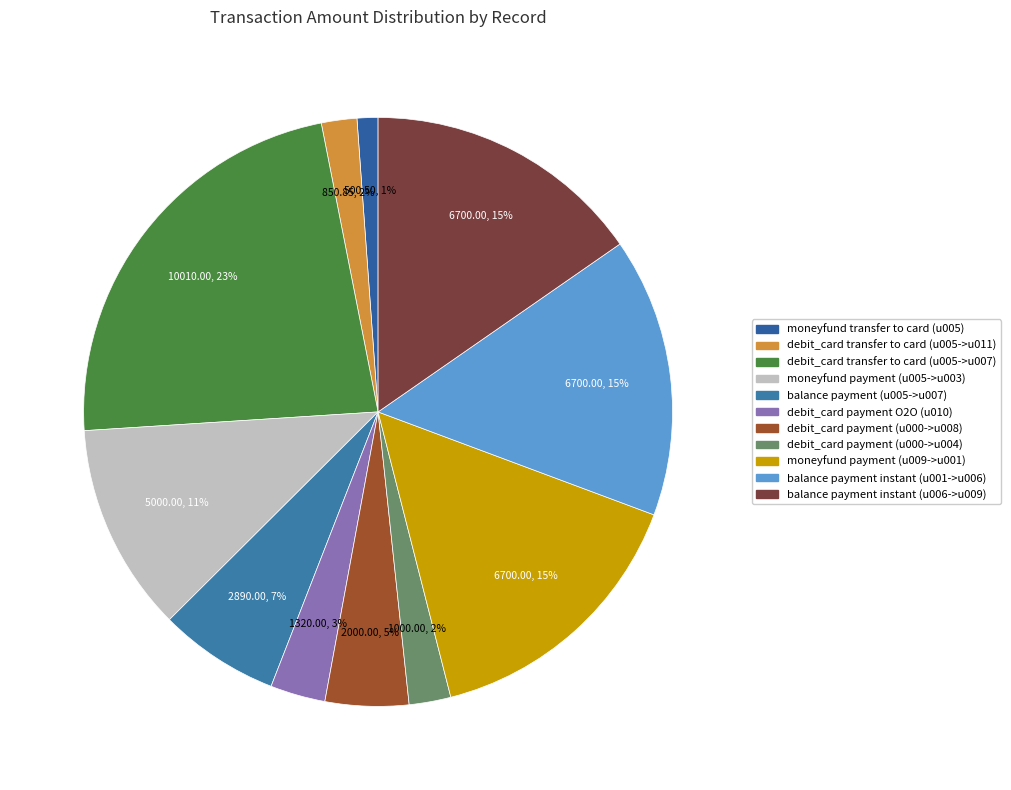

True or false: debit_card transfer to card (u005->u011) accounts for 2% of the total.

True